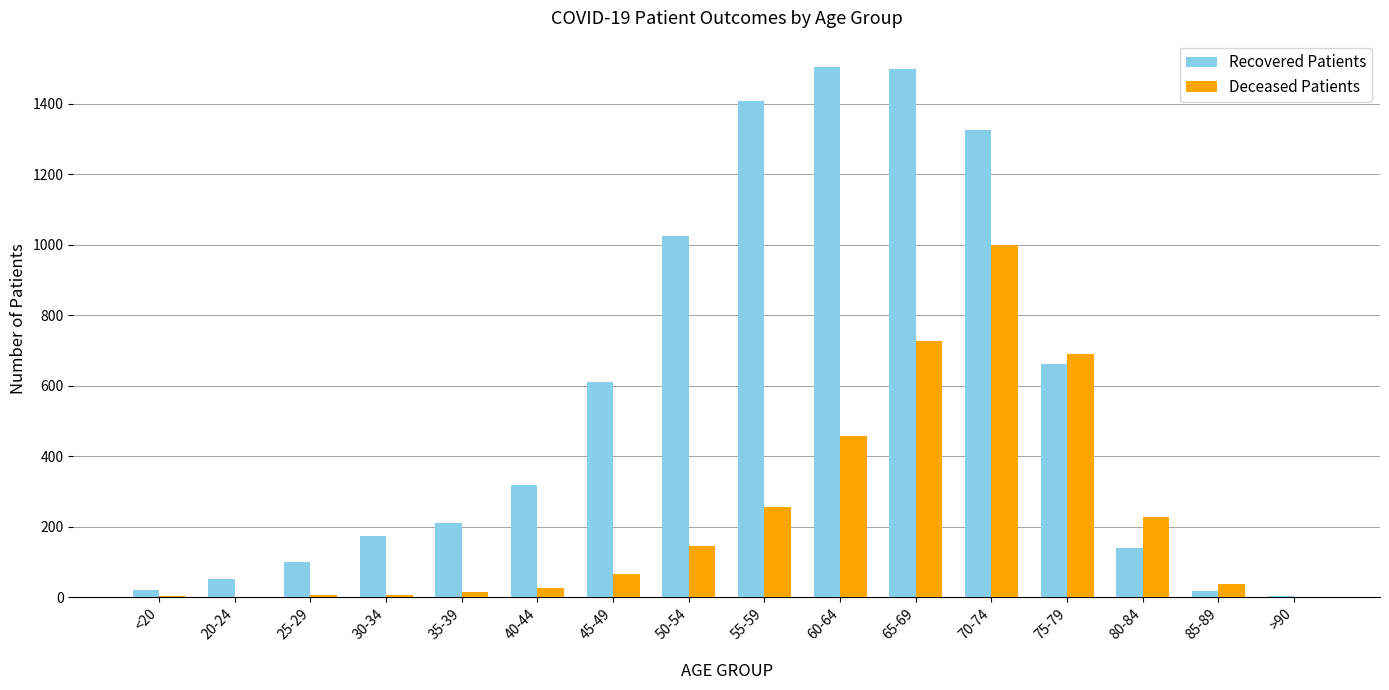

What is the sum of all Recovered Patients values?

9072